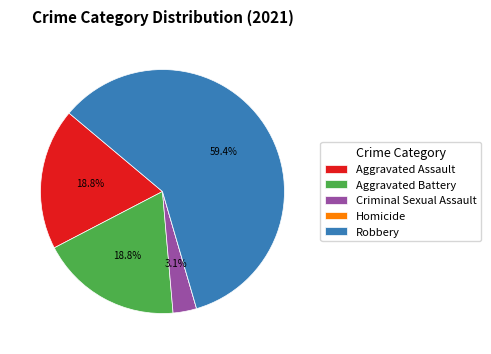

What is the majority slice?

Robbery